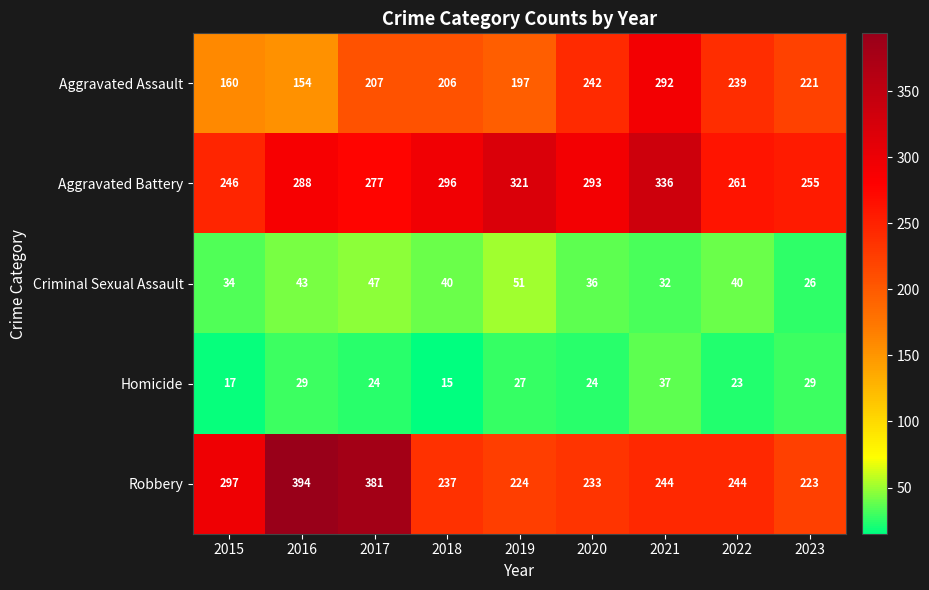

What is the average value of the Aggravated Assault series?

213